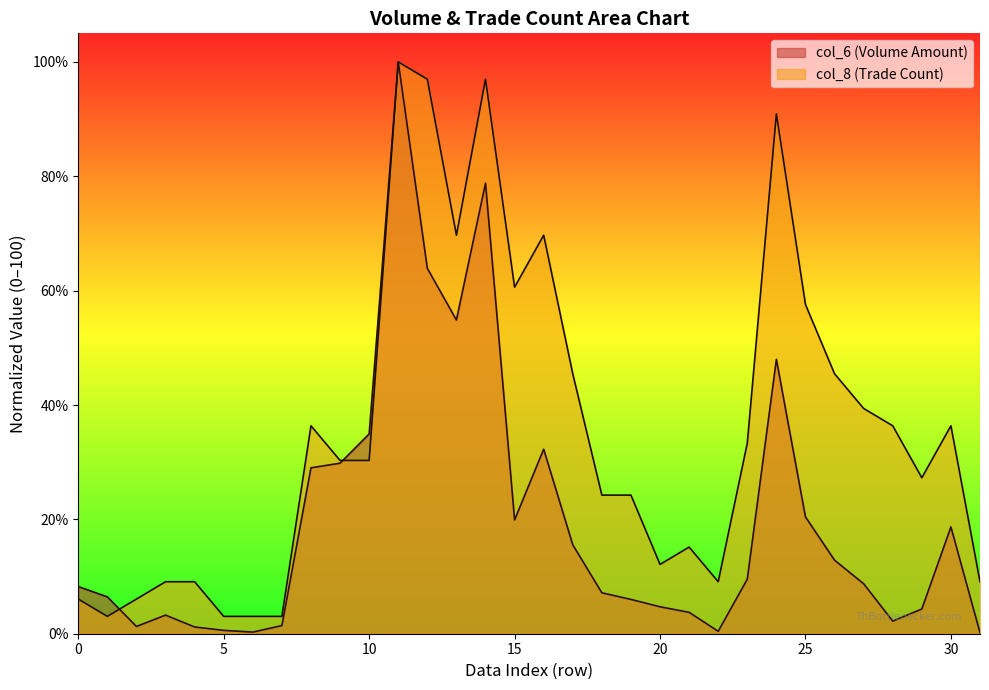

Reading right to left, extract all data points from this chart.

col_6: 0.2	18.7	4.3	2.2	8.7	12.9	20.4	48.0	9.5	0.4	3.7	4.7	6.0	7.2	15.5	32.3	19.9	78.8	54.9	63.9	100.0	34.9	29.8	29.0	1.4	0.3	0.6	1.2	3.3	1.3	6.4	8.2
col_8: 9.1	36.4	27.3	36.4	39.4	45.5	57.6	90.9	33.3	9.1	15.2	12.1	24.2	24.2	45.5	69.7	60.6	97.0	69.7	97.0	100.0	30.3	30.3	36.4	3.0	3.0	3.0	9.1	9.1	6.1	3.0	6.1